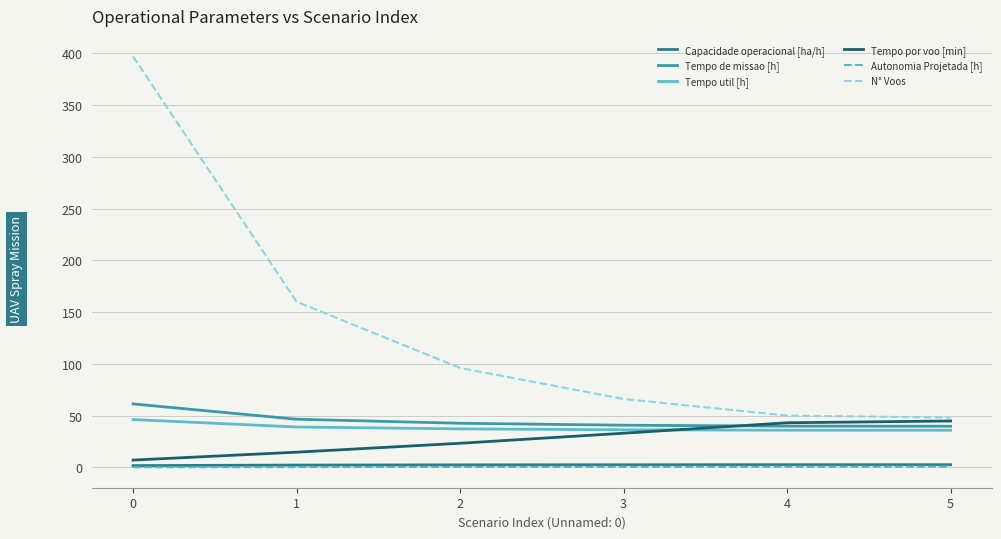

Which series has the widest spread of values?

N° Voos